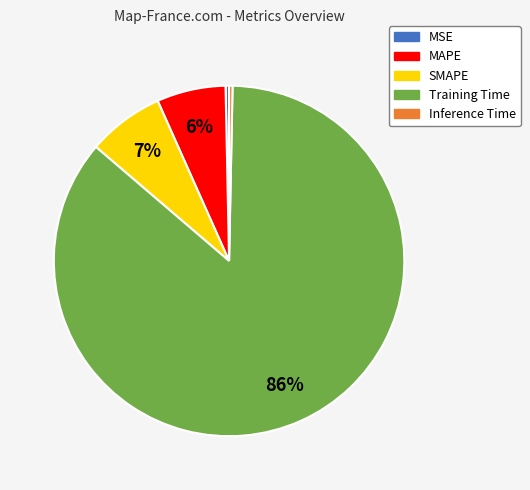

To the nearest percent, what is the average slice percentage?

20%